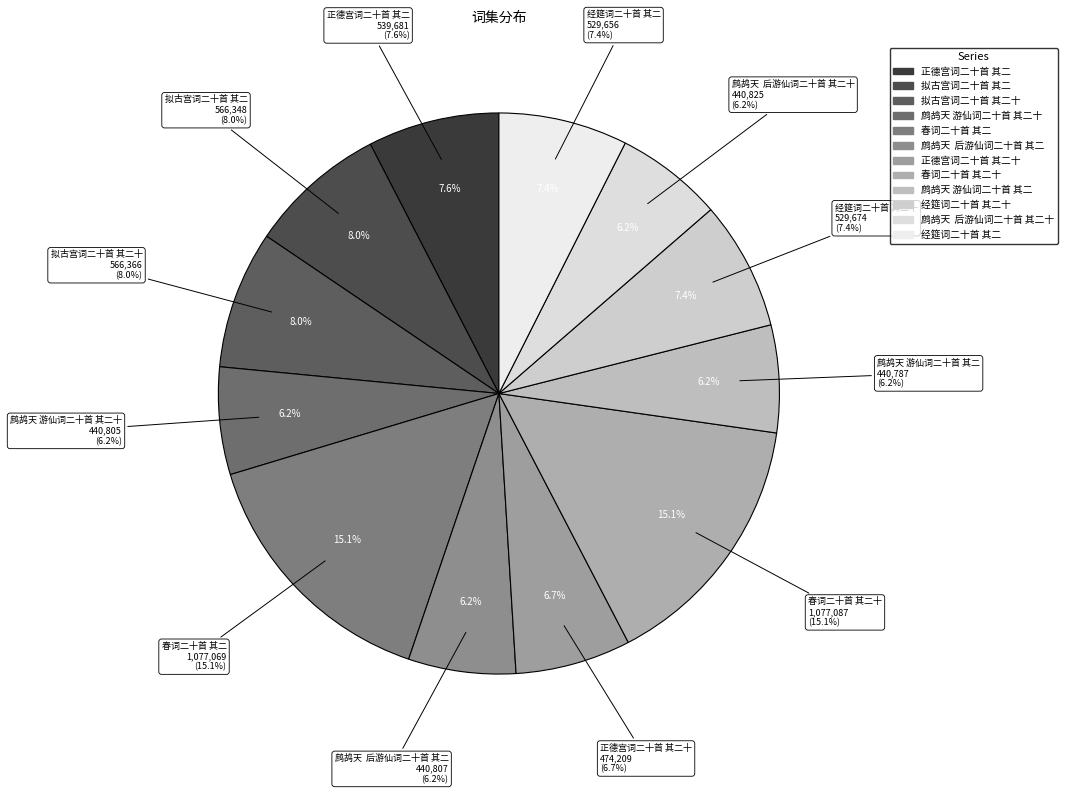

True or false: 正德宫词二十首 其二 accounts for 15% of the total.

False